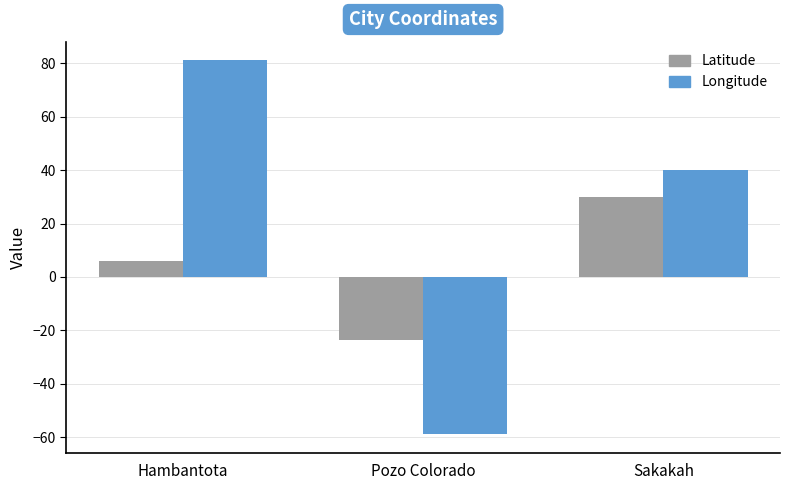

What is the label of the 2nd bar from the right?

Pozo Colorado